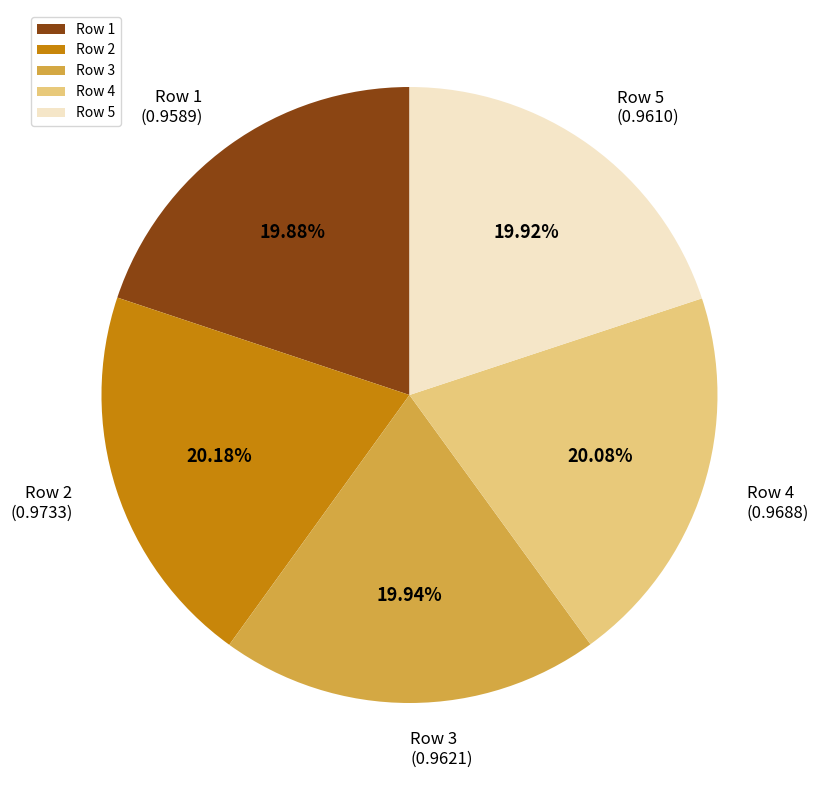

How many slices are in this pie chart?

5